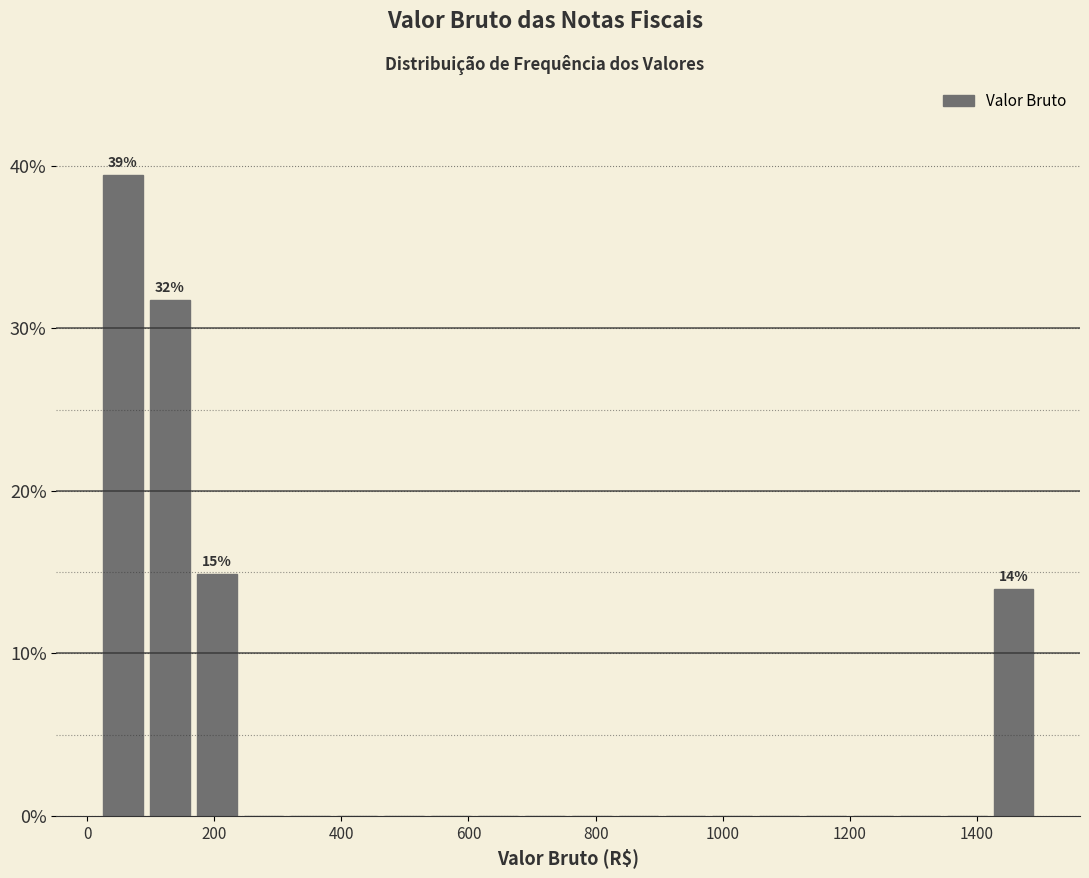

Read against the x-axis, roughly where is the centre of the tallest bar?

60